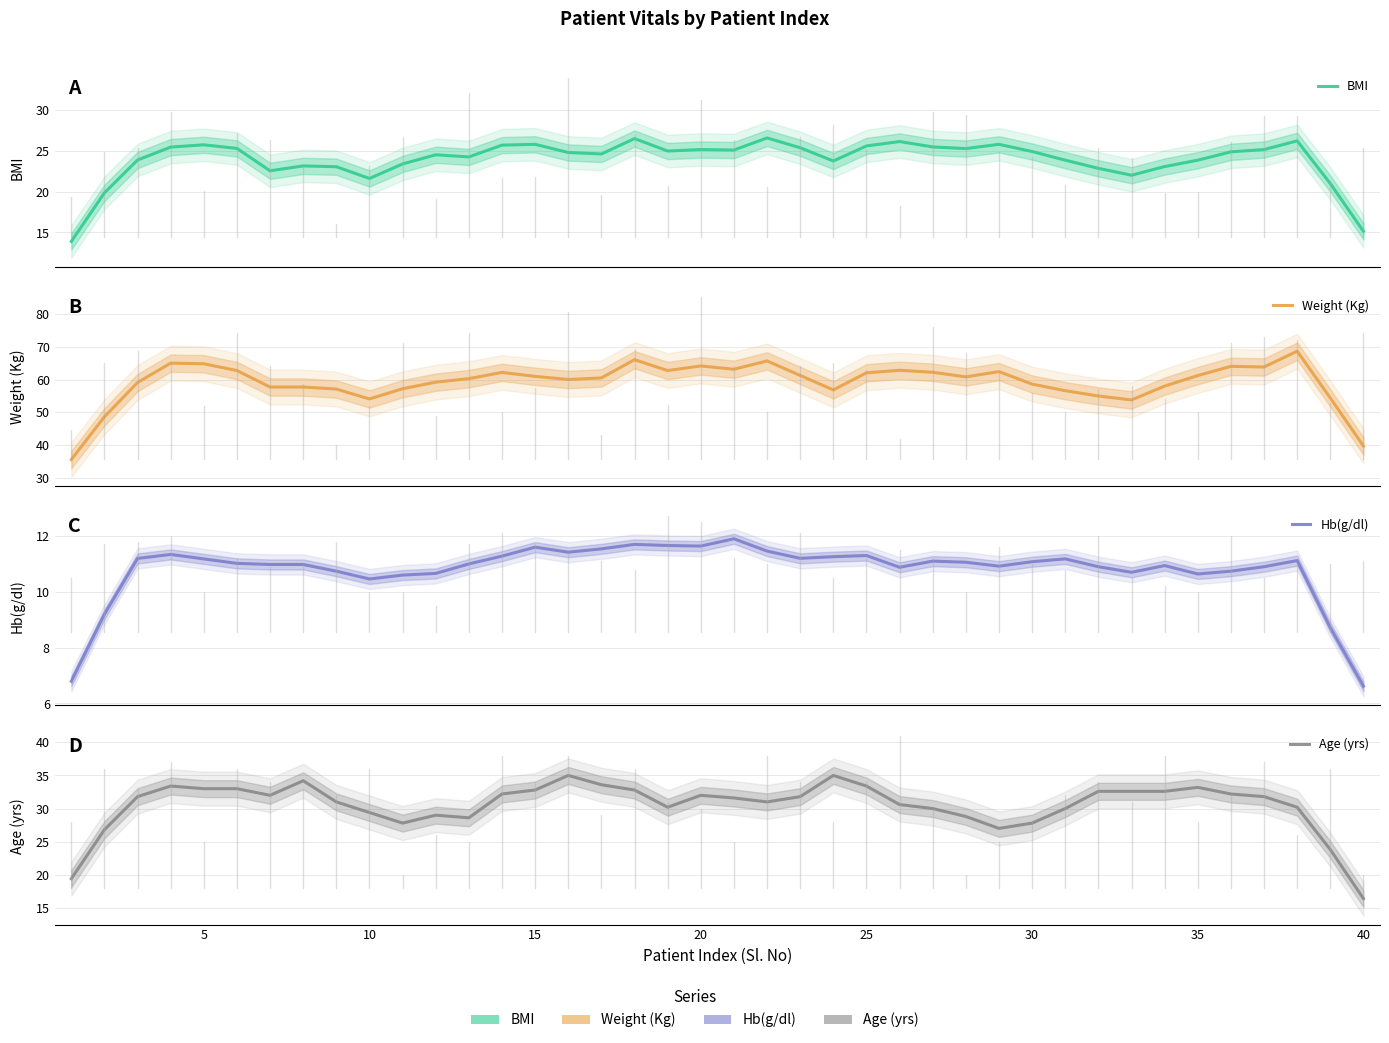

Between 5 and 40, which series saw the biggest shift?

Weight (Kg)